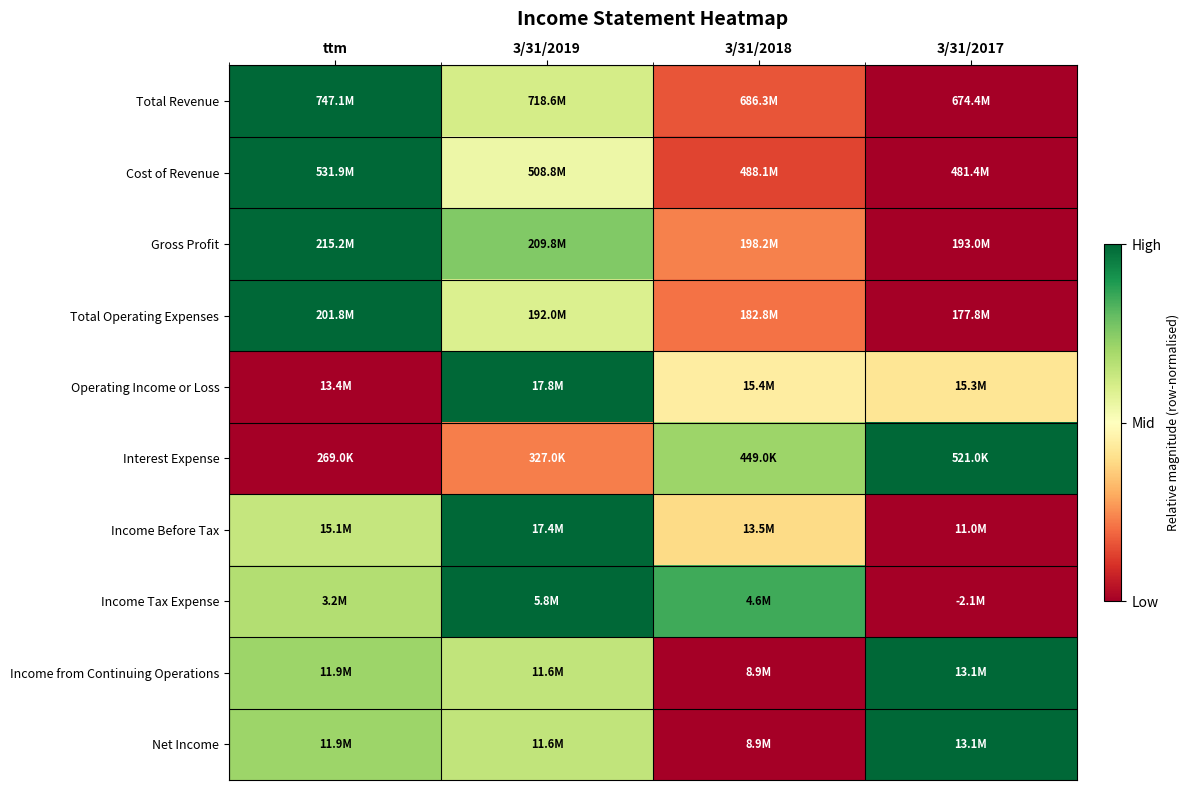

Reading left to right, extract all data points from this chart.

Total Revenue: ttm=1.0	3/31/2019=0.6	3/31/2018=0.2	3/31/2017=0.0
Cost of Revenue: ttm=1.0	3/31/2019=0.5	3/31/2018=0.1	3/31/2017=0.0
Gross Profit: ttm=1.0	3/31/2019=0.8	3/31/2018=0.2	3/31/2017=0.0
Total Operating Expenses: ttm=1.0	3/31/2019=0.6	3/31/2018=0.2	3/31/2017=0.0
Operating Income or Loss: ttm=0.0	3/31/2019=1.0	3/31/2018=0.4	3/31/2017=0.4
Interest Expense: ttm=0.0	3/31/2019=0.2	3/31/2018=0.7	3/31/2017=1.0
Income Before Tax: ttm=0.6	3/31/2019=1.0	3/31/2018=0.4	3/31/2017=0.0
Income Tax Expense: ttm=0.7	3/31/2019=1.0	3/31/2018=0.8	3/31/2017=0.0
Income from Continuing Operations: ttm=0.7	3/31/2019=0.6	3/31/2018=0.0	3/31/2017=1.0
Net Income: ttm=0.7	3/31/2019=0.6	3/31/2018=0.0	3/31/2017=1.0